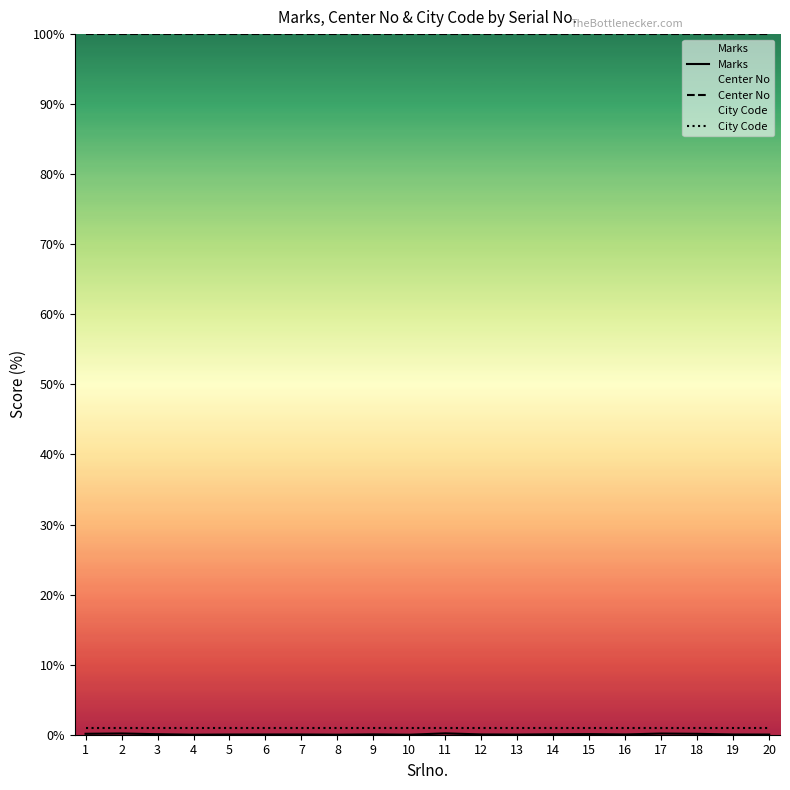

True or false: Marks has a value of 0.0 at 5.

False